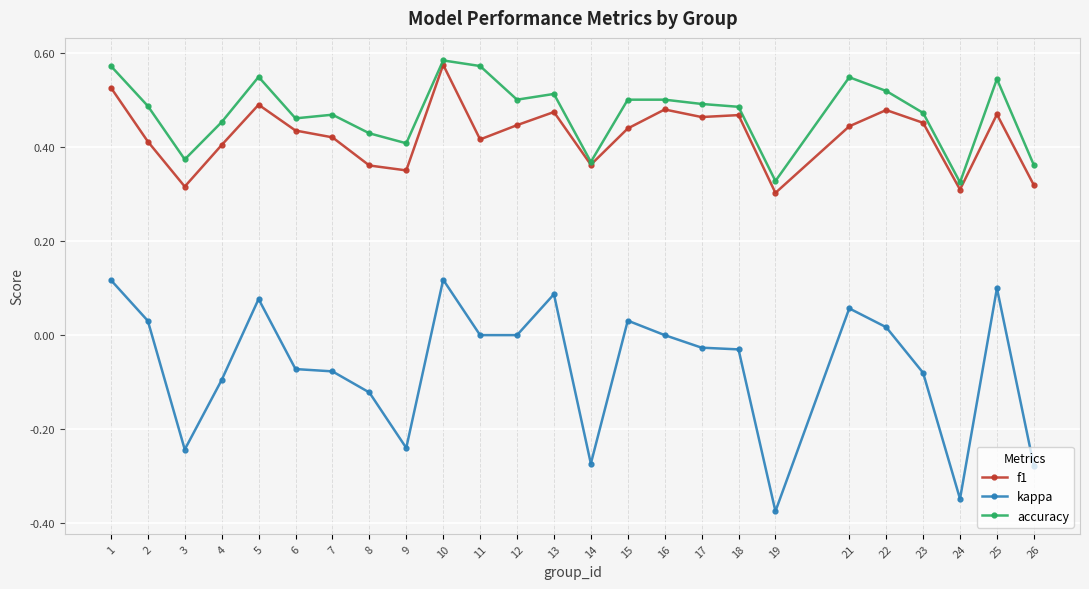

How many lines are shown in the chart?

3